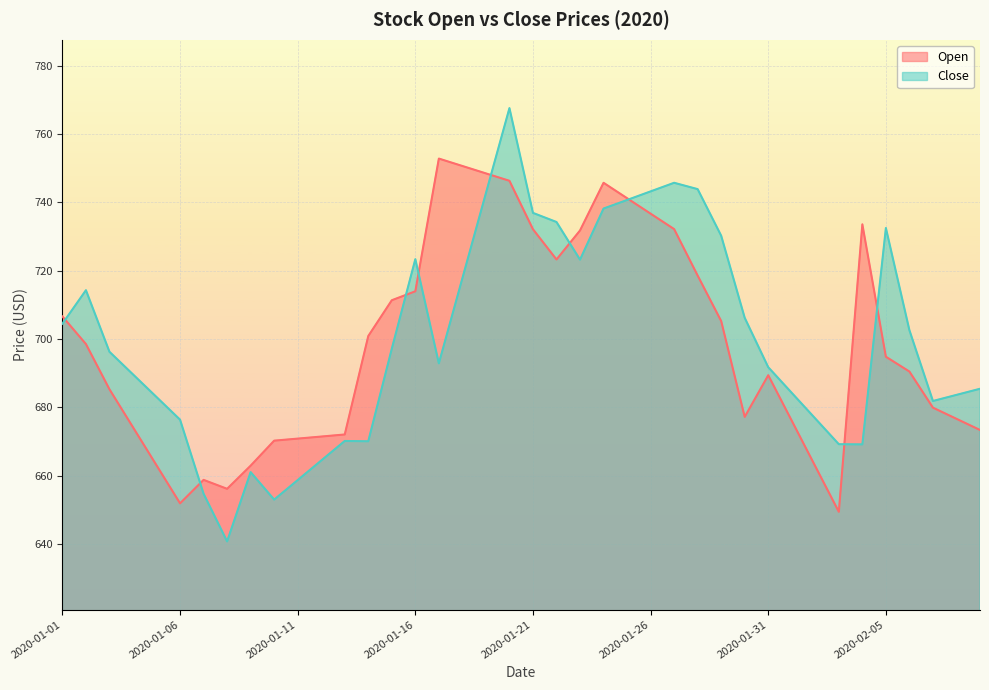

Where is Close nearest to the value 704?

2020-01-01